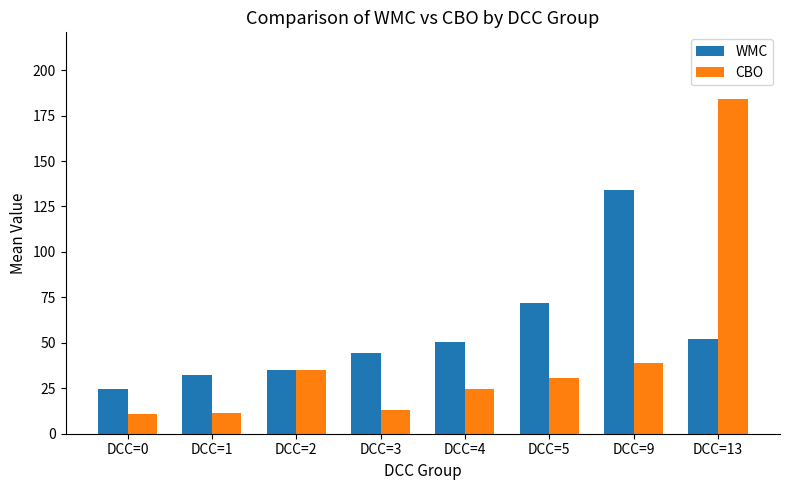

What is the sum of the WMC values at DCC=1 and DCC=4?

83.0